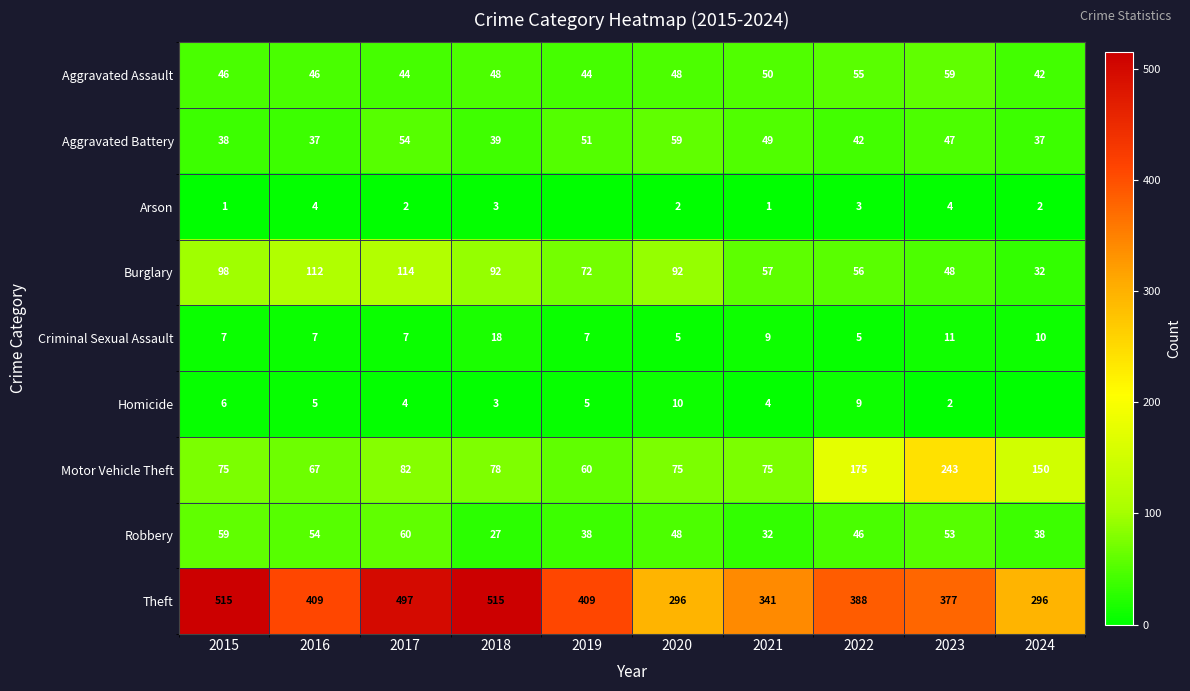

What is the difference between the maximum and minimum values in the Aggravated Assault series?

17